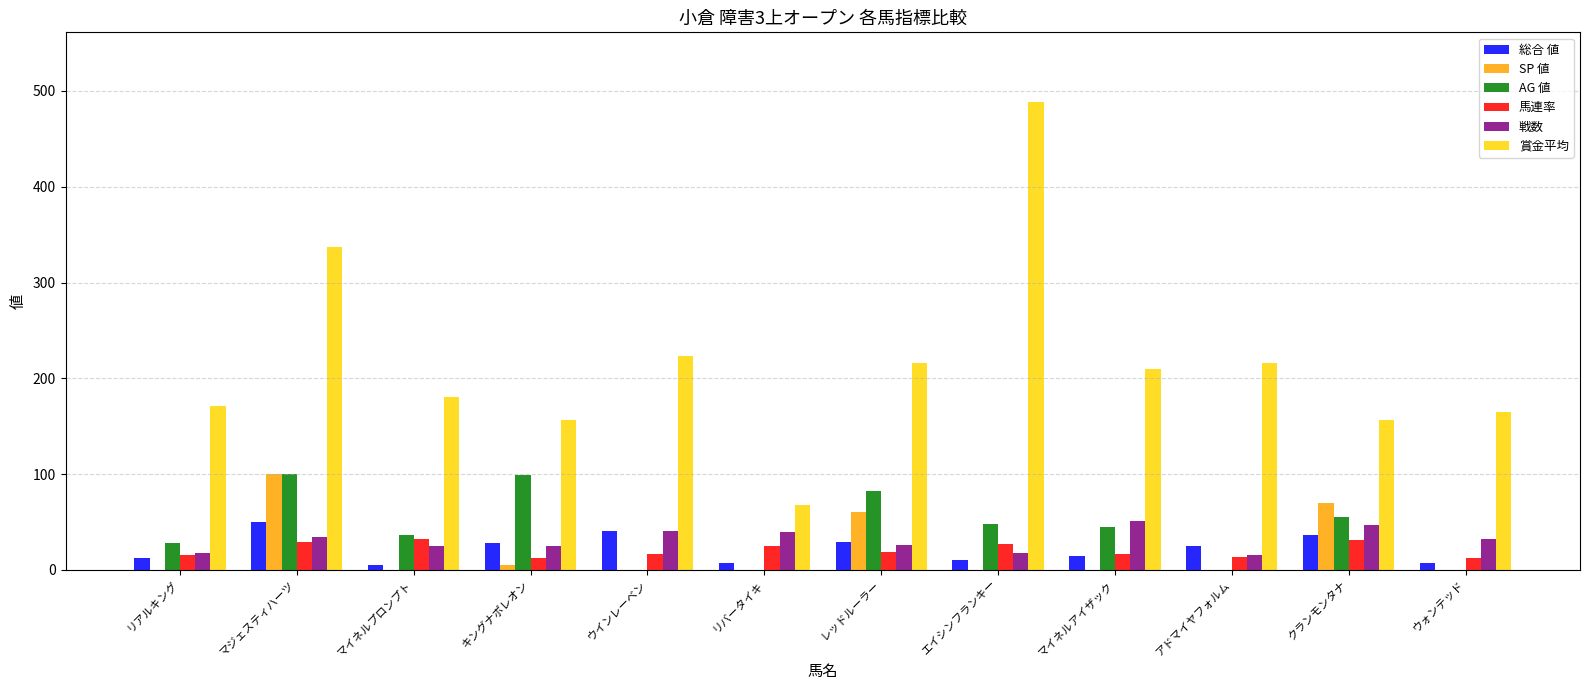

Between マジェスティハーツ and エイシンフランキー, which series saw the biggest shift?

賞金平均